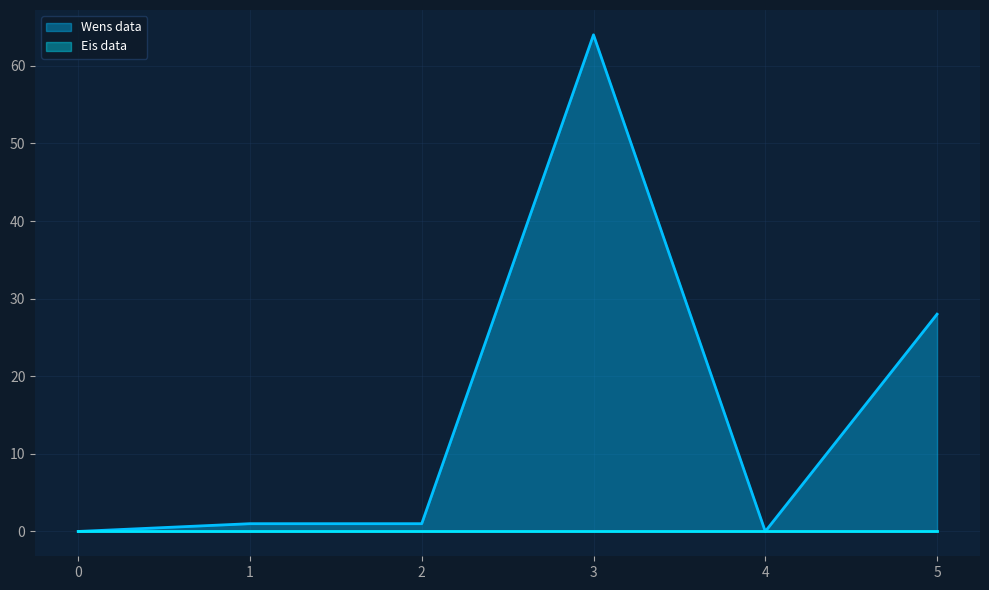

Which category has the highest value across all series?

3